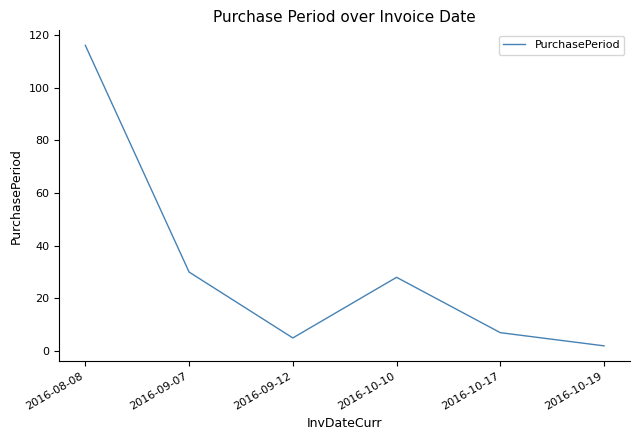

Rank the categories by value from highest to lowest.

2016-08-08, 2016-09-07, 2016-10-10, 2016-10-17, 2016-09-12, 2016-10-19